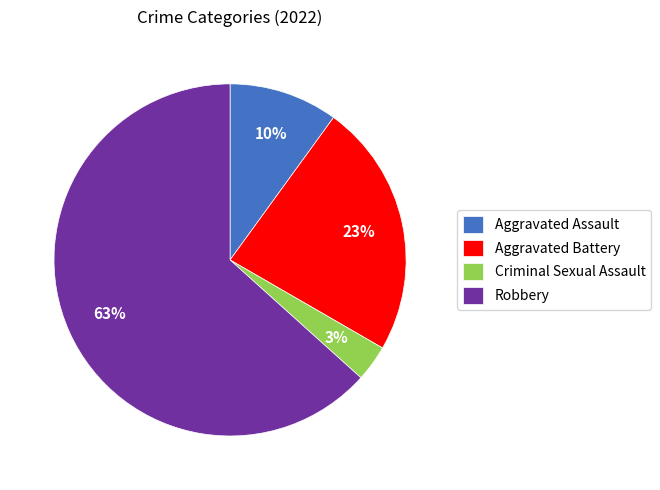

Combined, do Aggravated Assault and Aggravated Battery account for over 50%?

No